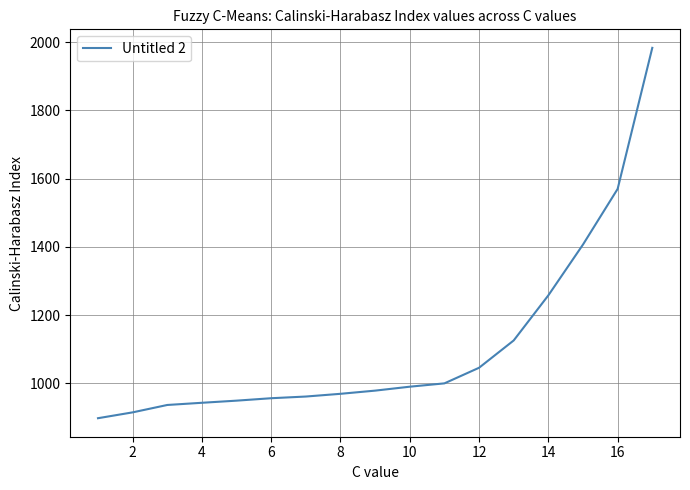

What is the greatest value displayed?

1983.5